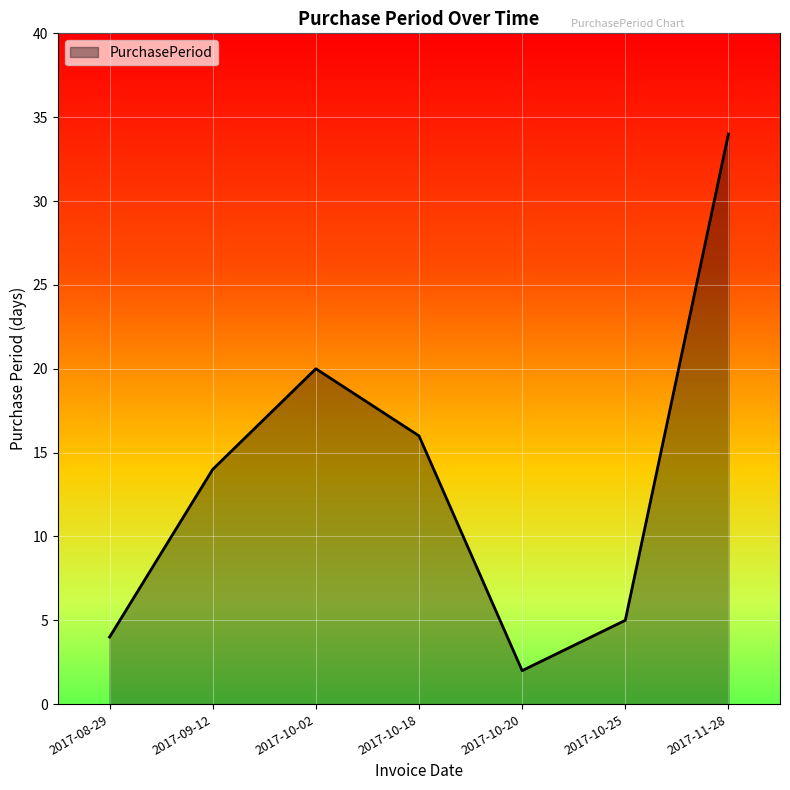

Reading right to left, extract all data points from this chart.

34	5	2	16	20	14	4